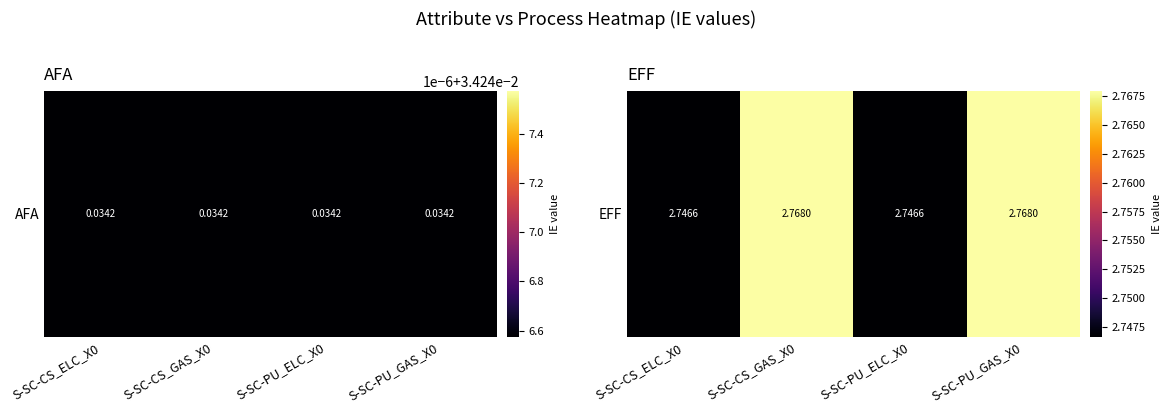

The chart shows a value of 2.8 at S-SC-CS_GAS_X0. True or false?

True